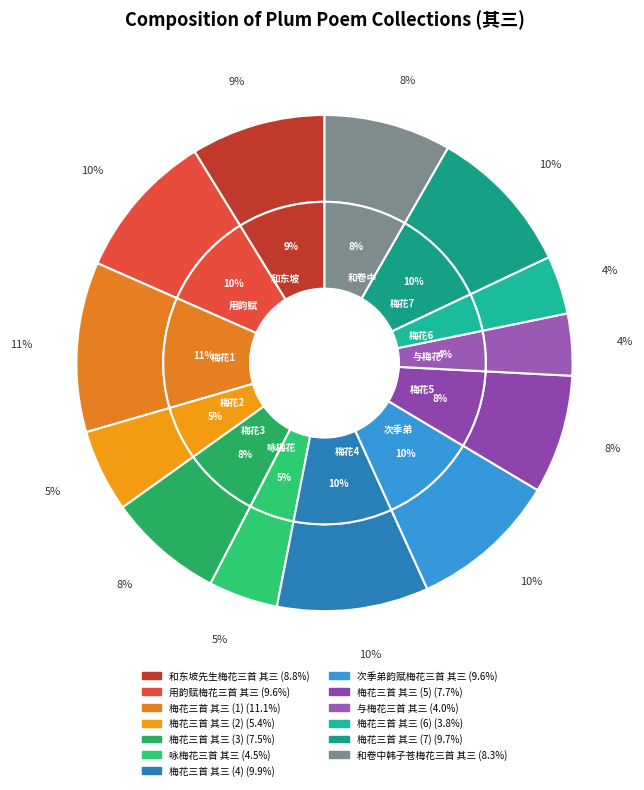

Count the number of slices in the pie.

13